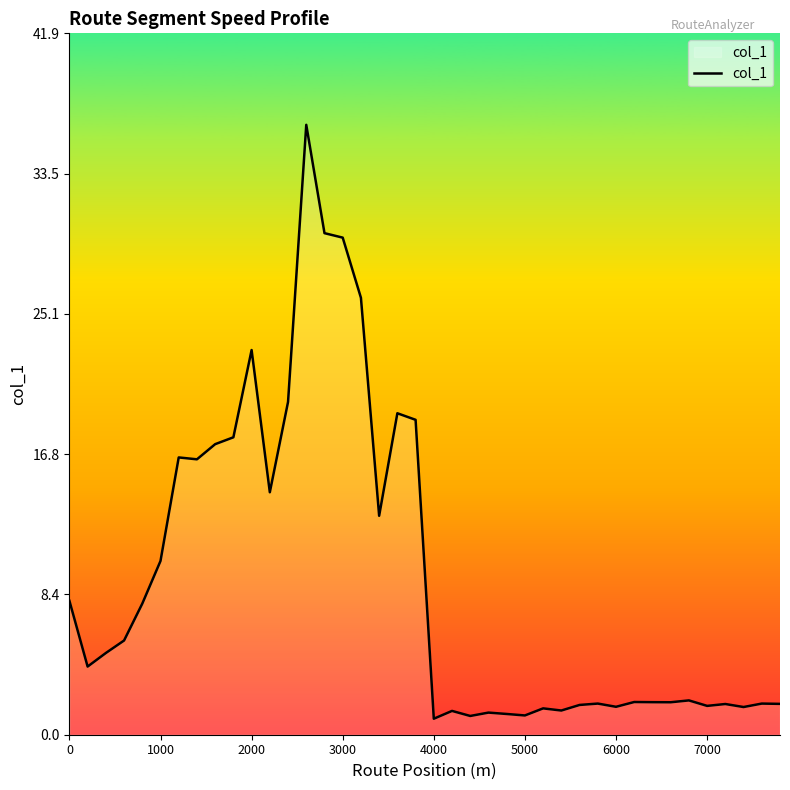

What is the smallest value displayed?

1.0